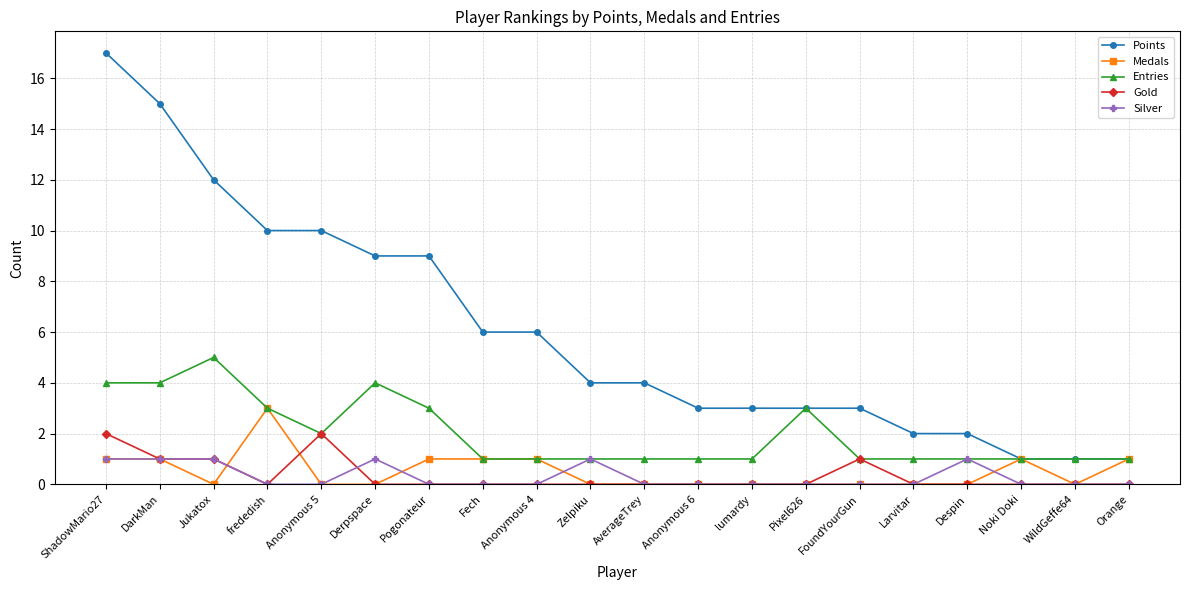

Reading left to right, list all the values displayed in this chart.

Points: 17	15	12	10	10	9	9	6	6	4	4	3	3	3	3	2	2	1	1	1
Medals: 1	1	0	3	0	0	1	1	1	0	0	0	0	0	0	0	0	1	0	1
Entries: 4	4	5	3	2	4	3	1	1	1	1	1	1	3	1	1	1	1	1	1
Gold: 2	1	1	0	2	0	0	0	0	0	0	0	0	0	1	0	0	0	0	0
Silver: 1	1	1	0	0	1	0	0	0	1	0	0	0	0	0	0	1	0	0	0